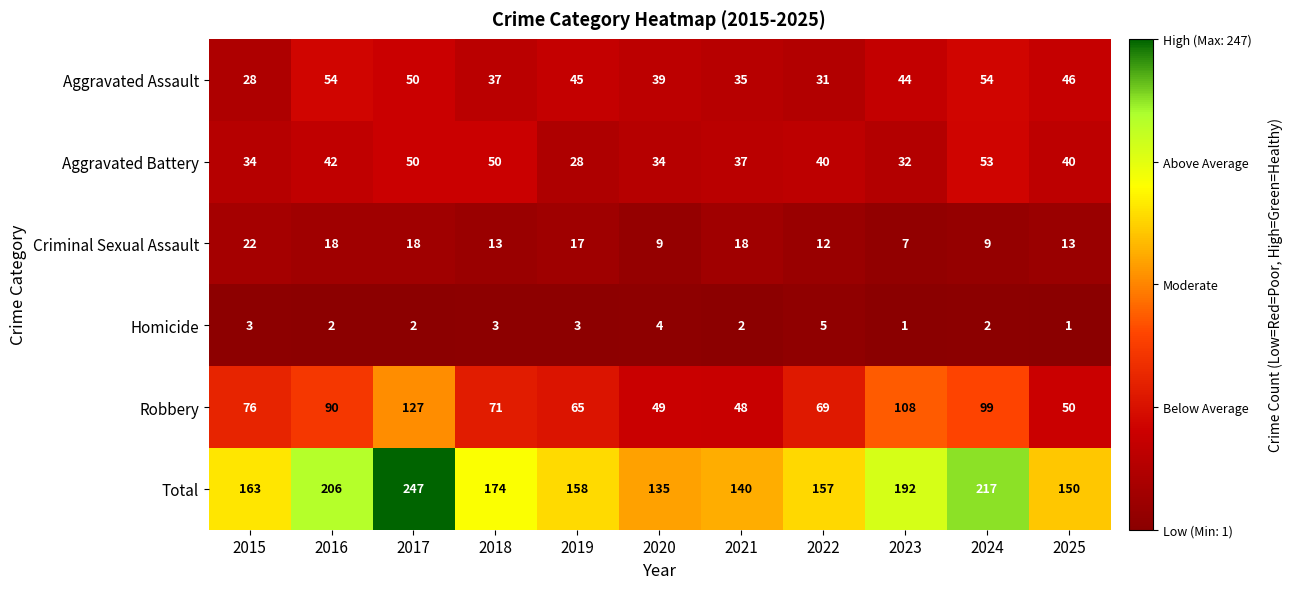

Rank the series by their maximum value, from highest to lowest.

Total, Robbery, Aggravated Assault, Aggravated Battery, Criminal Sexual Assault, Homicide